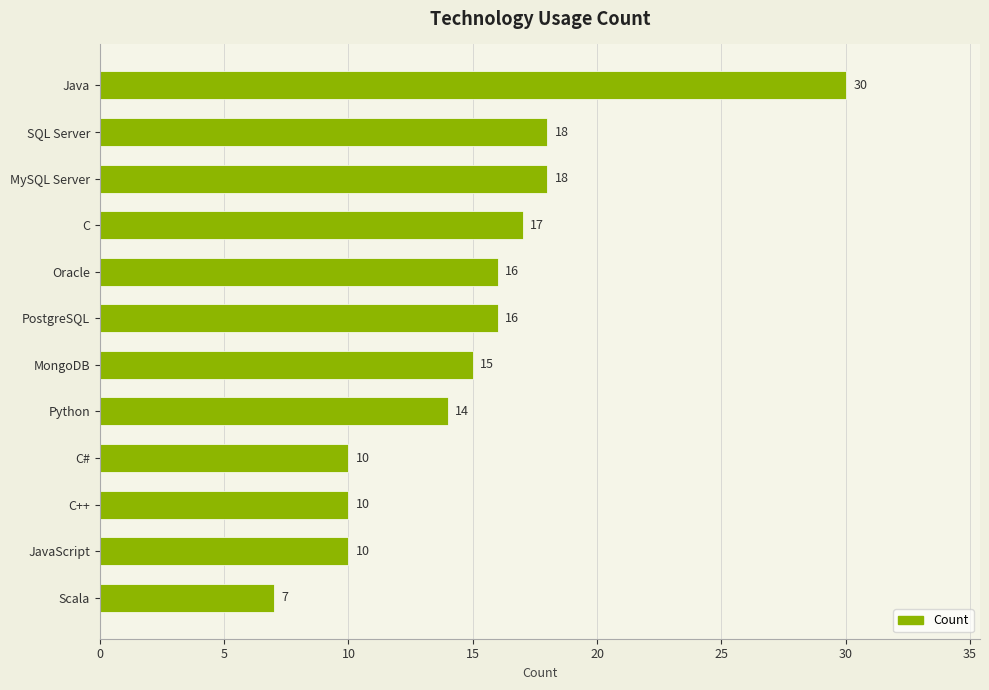

Reading bottom to top, list all the values displayed in this chart.

7	10	10	10	14	15	16	16	17	18	18	30